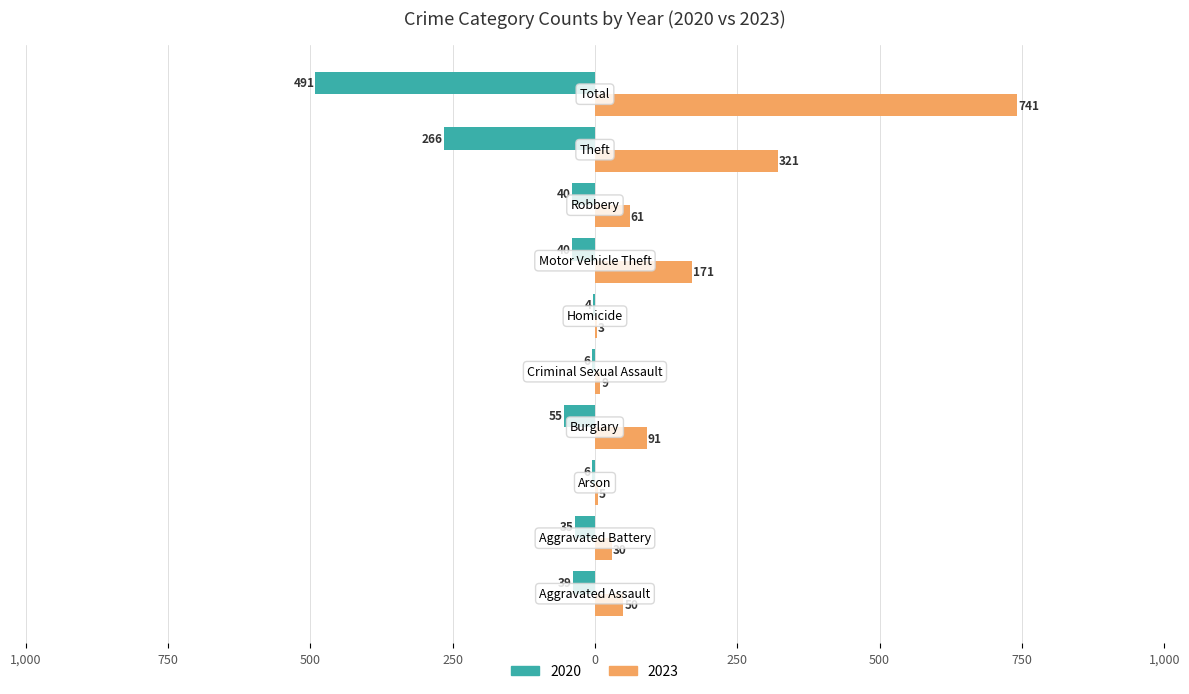

What are all the series names shown in the legend?

2020, 2023